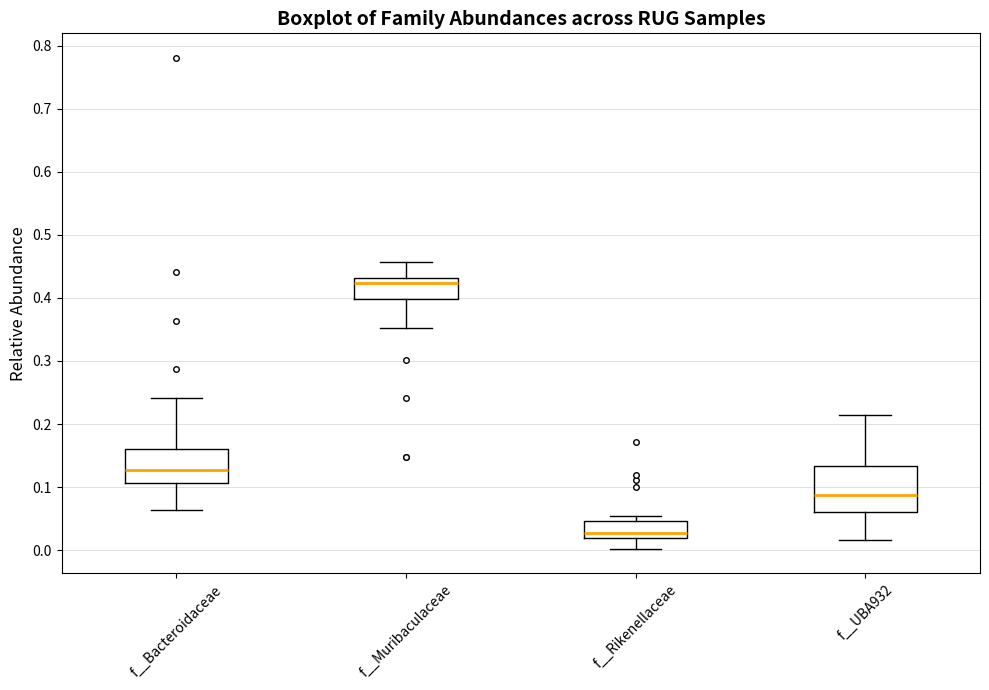

Reading left to right, transcribe this box plot: for each box, give where its median line is, the range the box spans, and where its two whiskers end, as read against the y-axis. The values are not printed on the chart, so give them approximately, as read against the axis.

f__Bacteroidaceae: median 0.13, box 0.11 to 0.16, whiskers 0.06 to 0.24
f__Muribaculaceae: median 0.42, box 0.40 to 0.43, whiskers 0.35 to 0.46
f__Rikenellaceae: median 0.03, box 0.02 to 0.05, whiskers 0.00 to 0.05 (just above the box's upper edge)
f__UBA932: median 0.09, box 0.06 to 0.13, whiskers 0.02 to 0.21